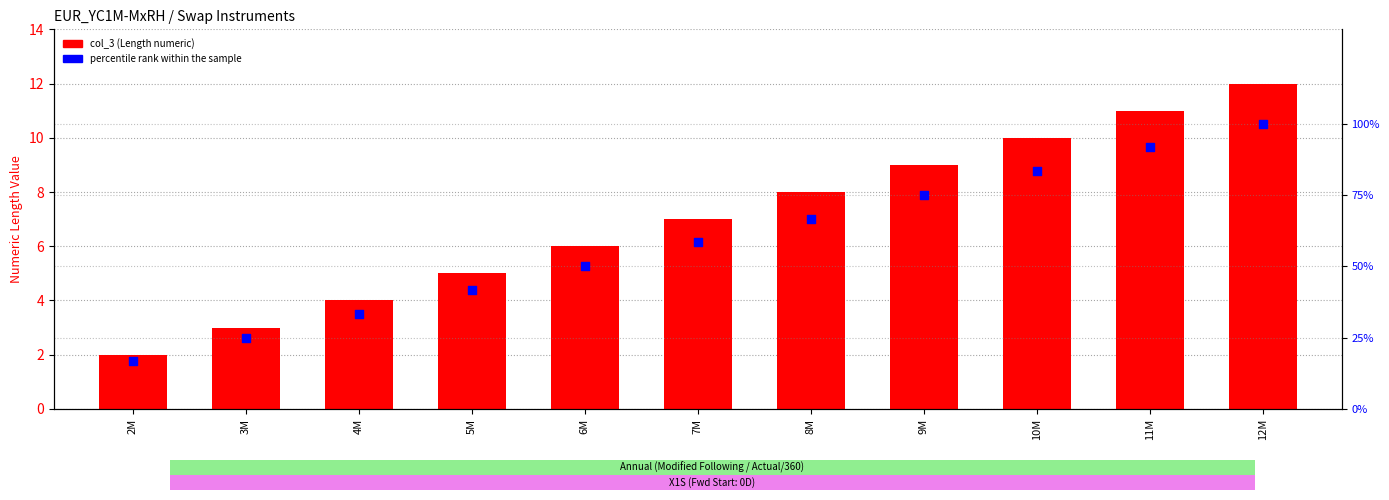

What is the total value across all series at 4M?

37.3